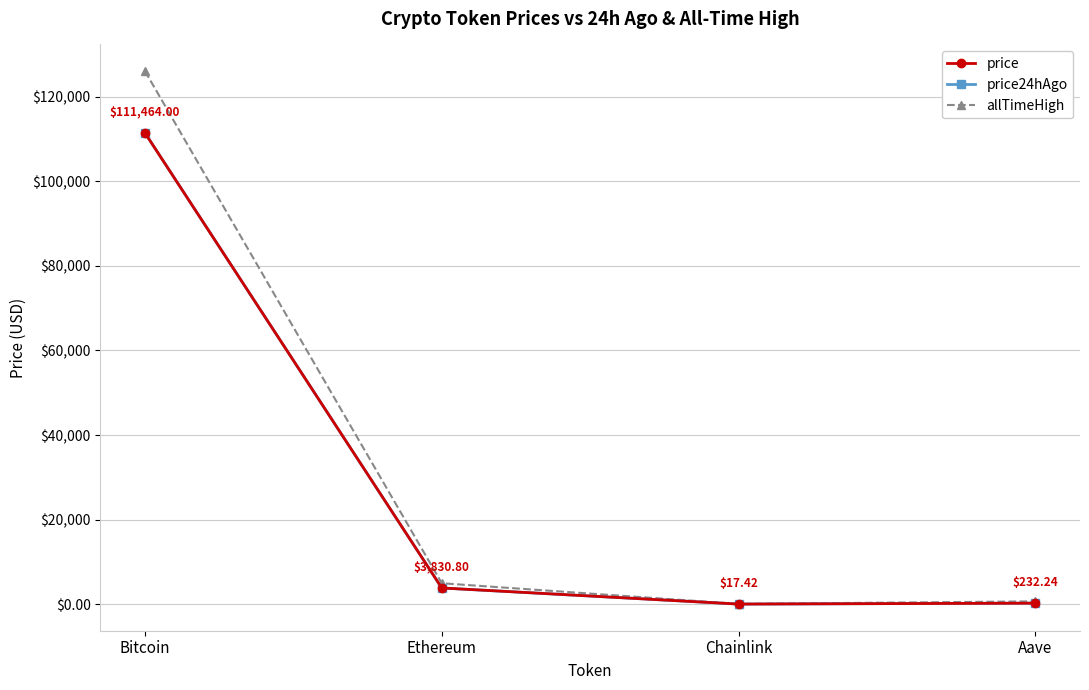

Which series has the largest range (max minus min)?

allTimeHigh